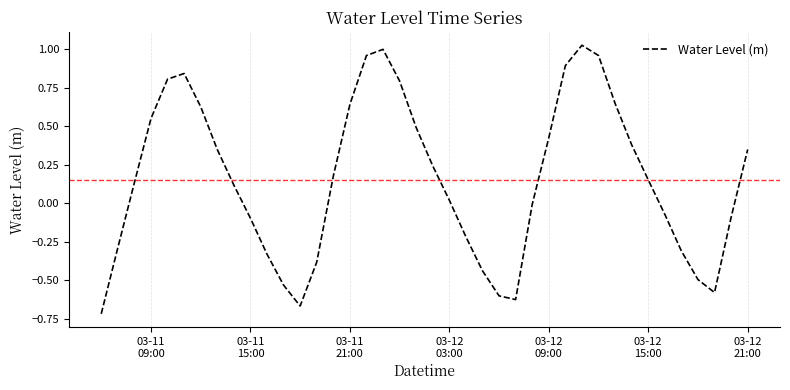

What is the difference between the maximum and minimum values?

1.7